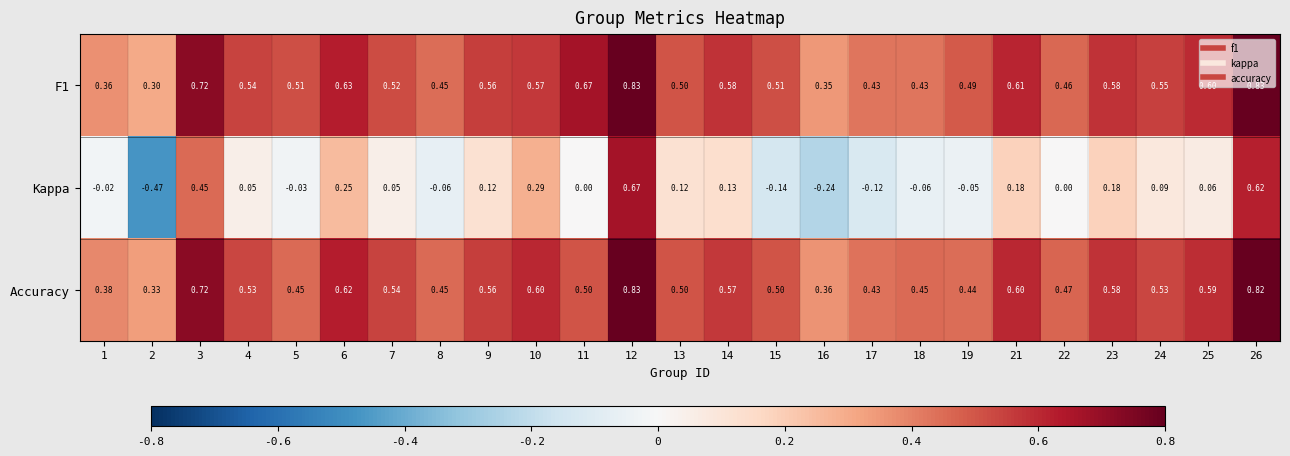

Which series has the largest range (max minus min)?

Kappa